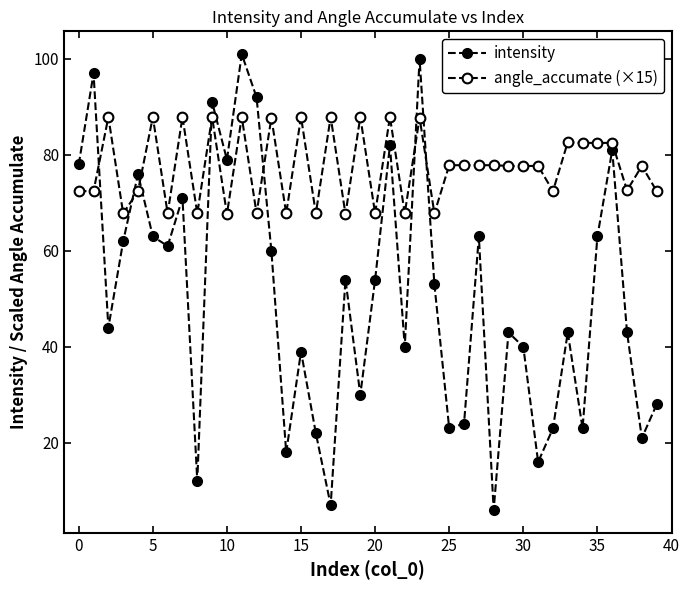

What is the difference between the maximum and minimum values in the intensity series?

95.0